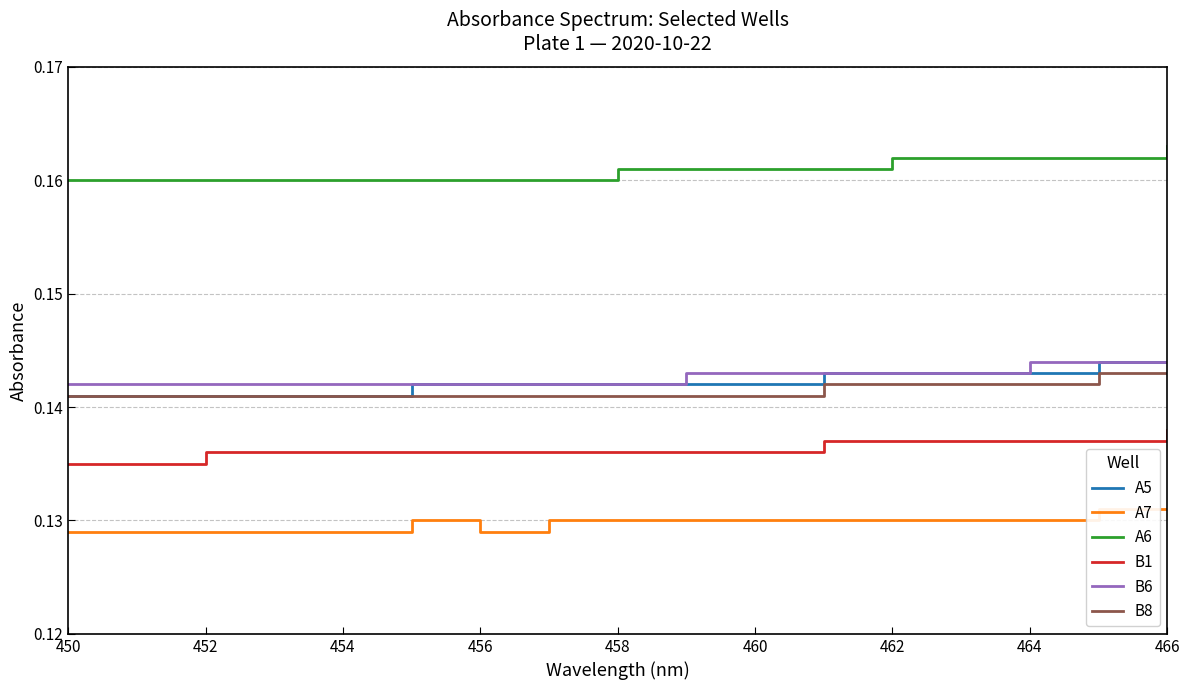

How many distinct data groups are displayed?

6